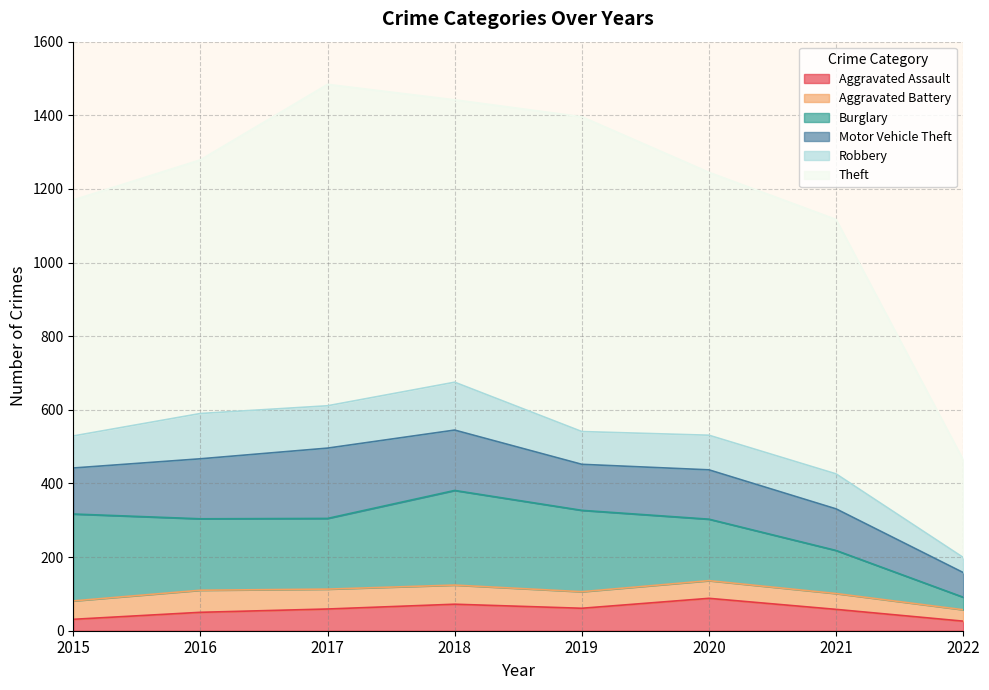

What is the minimum value for Motor Vehicle Theft?

67